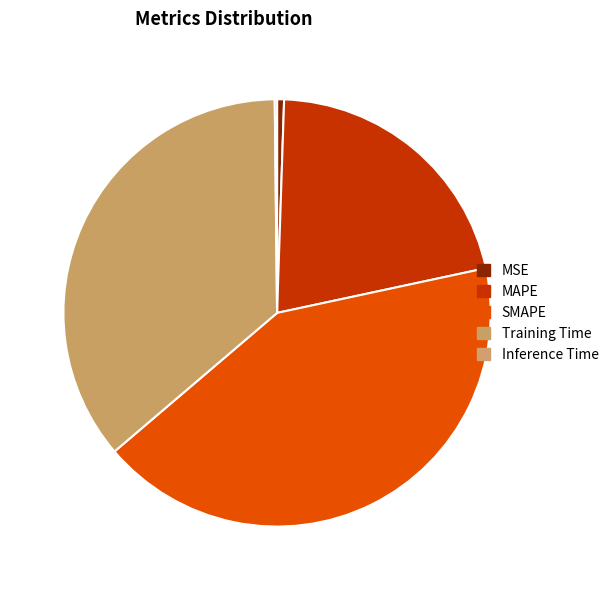

Rank the categories by value from lowest to highest.

Inference Time, MSE, MAPE, Training Time, SMAPE